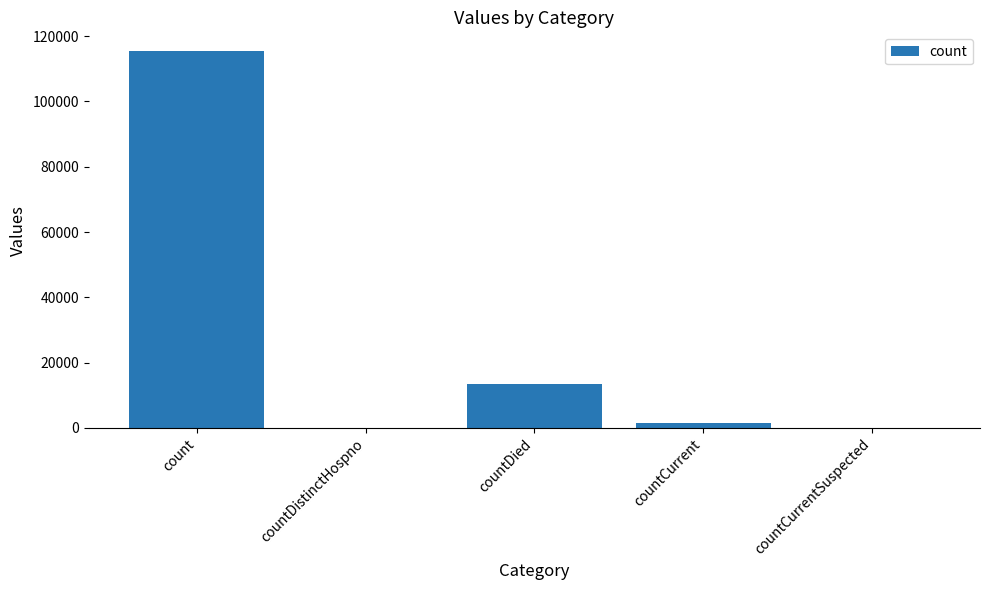

What is the maximum value shown in the chart?

115379